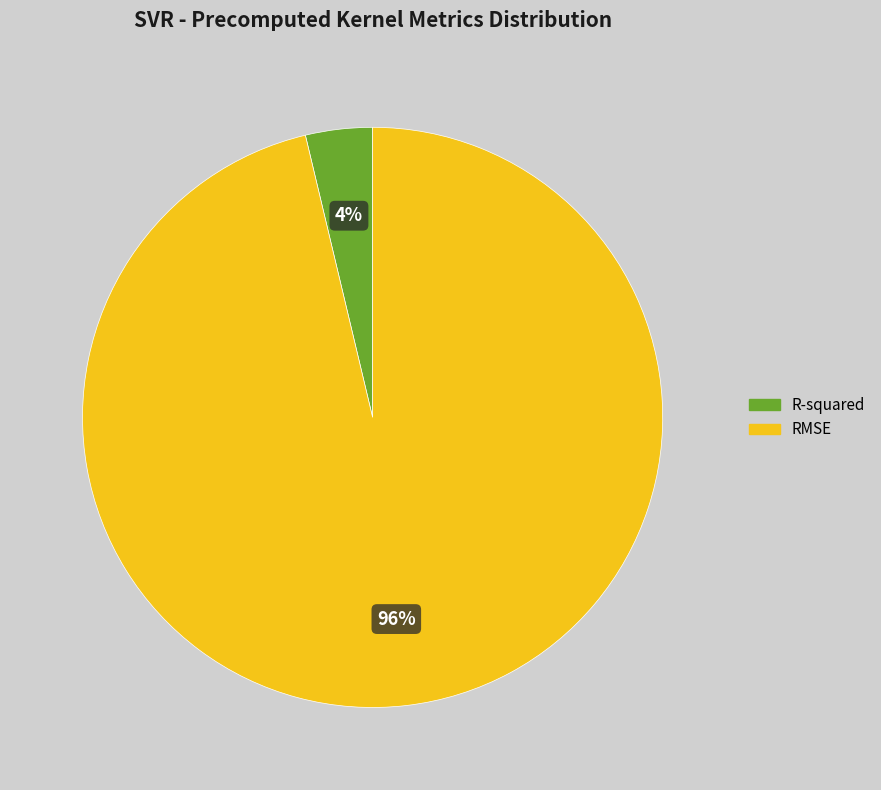

Do R-squared and RMSE together represent more than half of the pie?

Yes